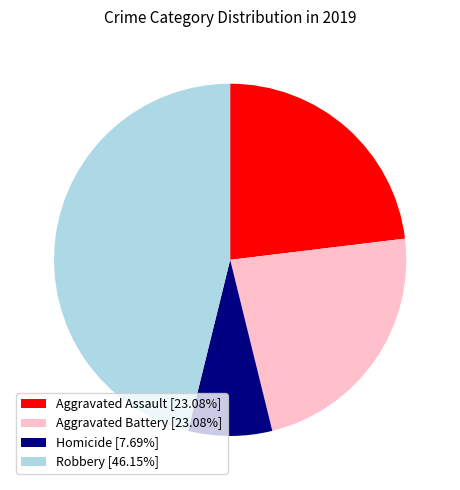

Approximately how many times larger is the value at Robbery [46.15%] compared to Homicide [7.69%]?

6.0